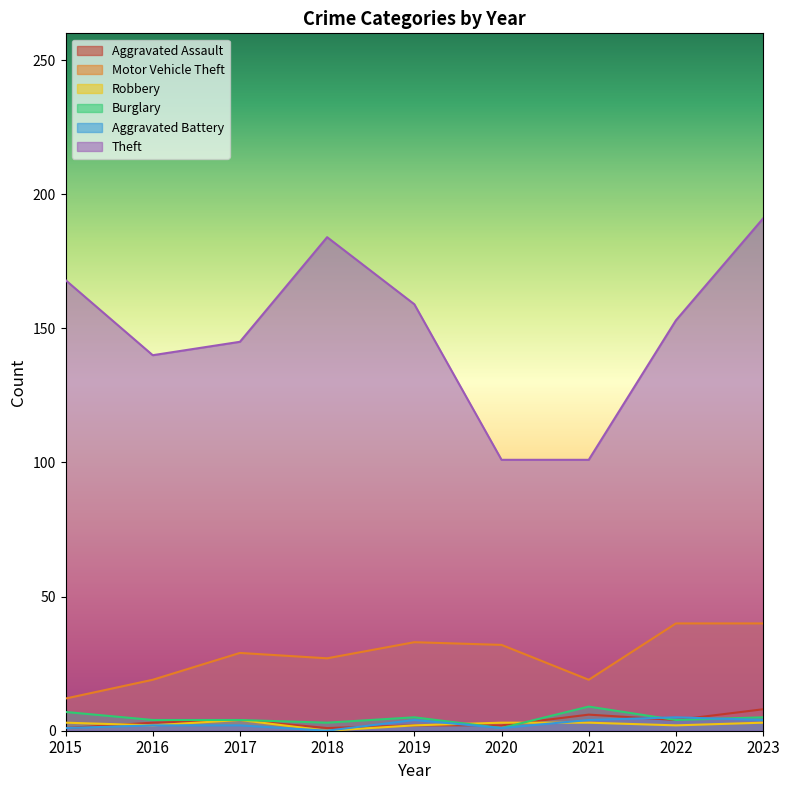

How many values in the Burglary series exceed 4?

4